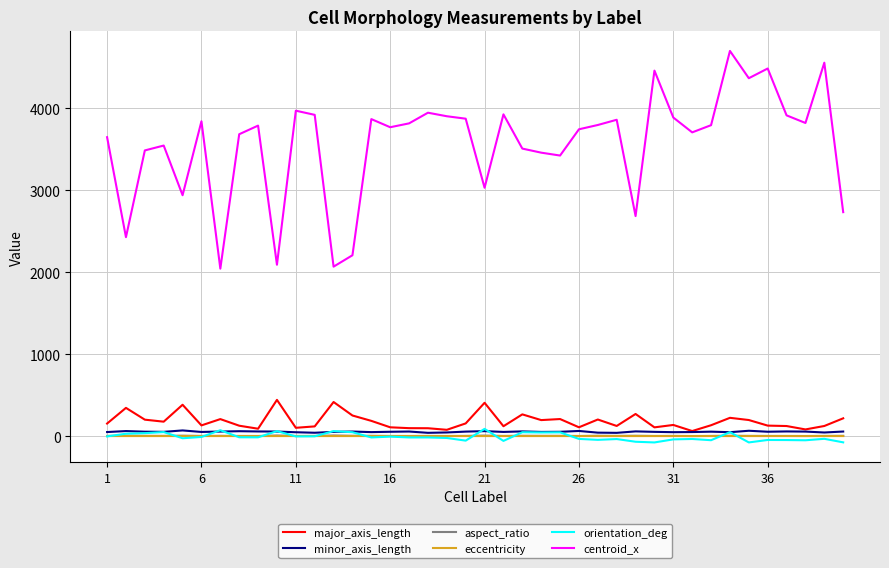

True or false: centroid_x and major_axis_length cross at least once.

False